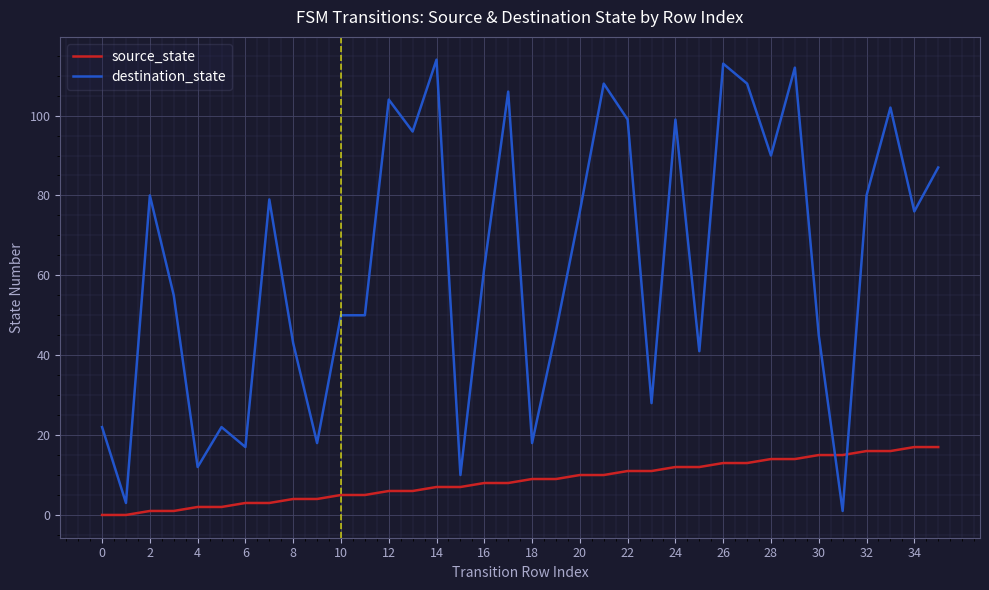

Which series has the widest spread of values?

destination_state